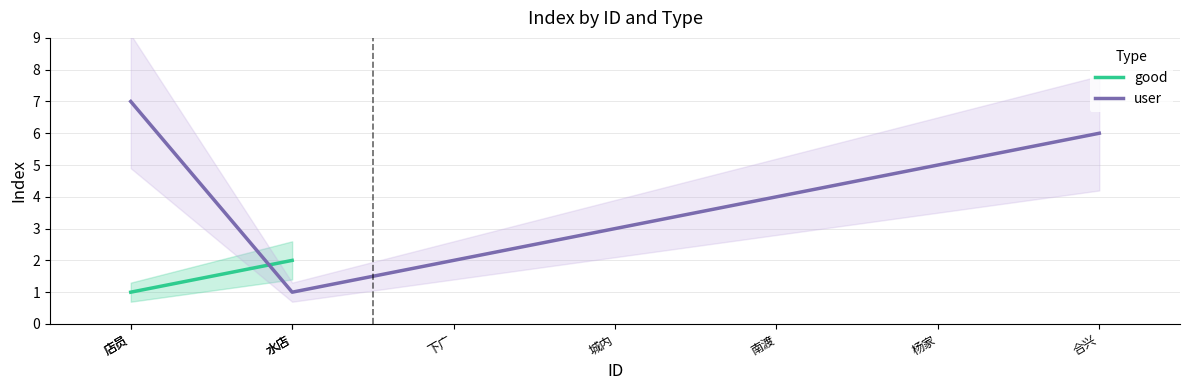

What is the minimum value shown in the chart?

1